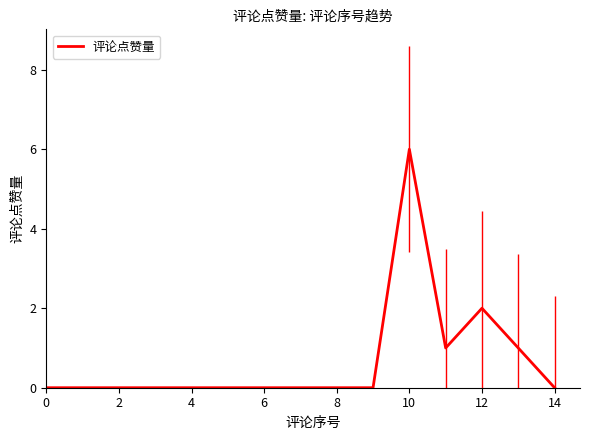

What is the maximum value shown in the chart?

6